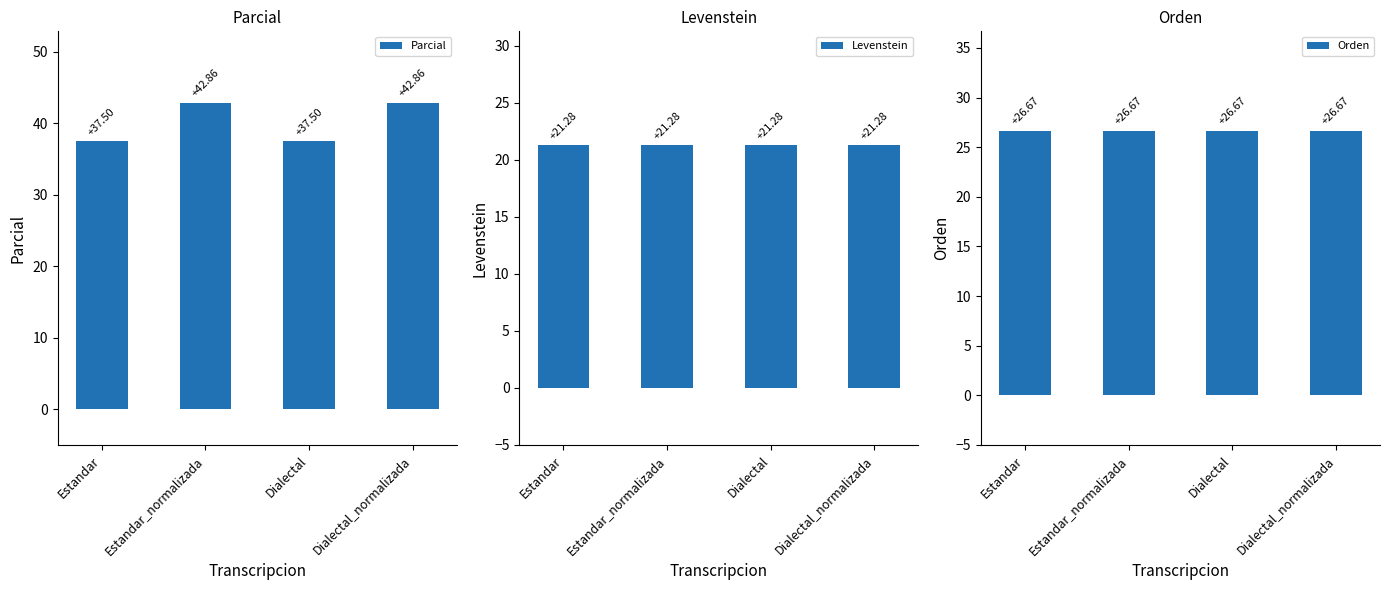

What is the maximum value shown in the chart?

42.9